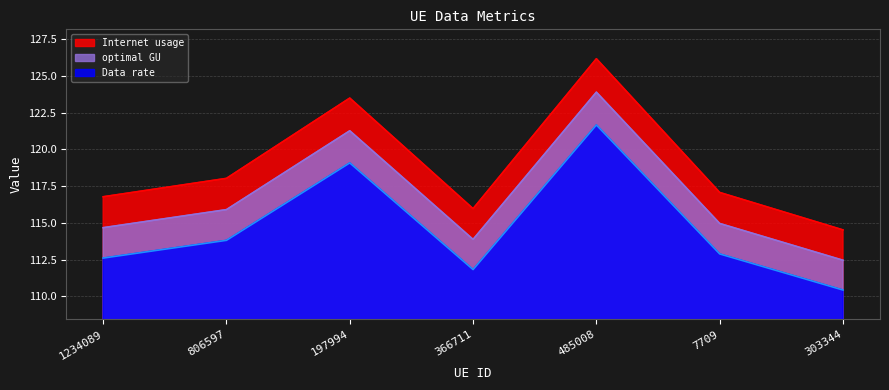

What is the difference between the highest and lowest values at 197994?

4.4